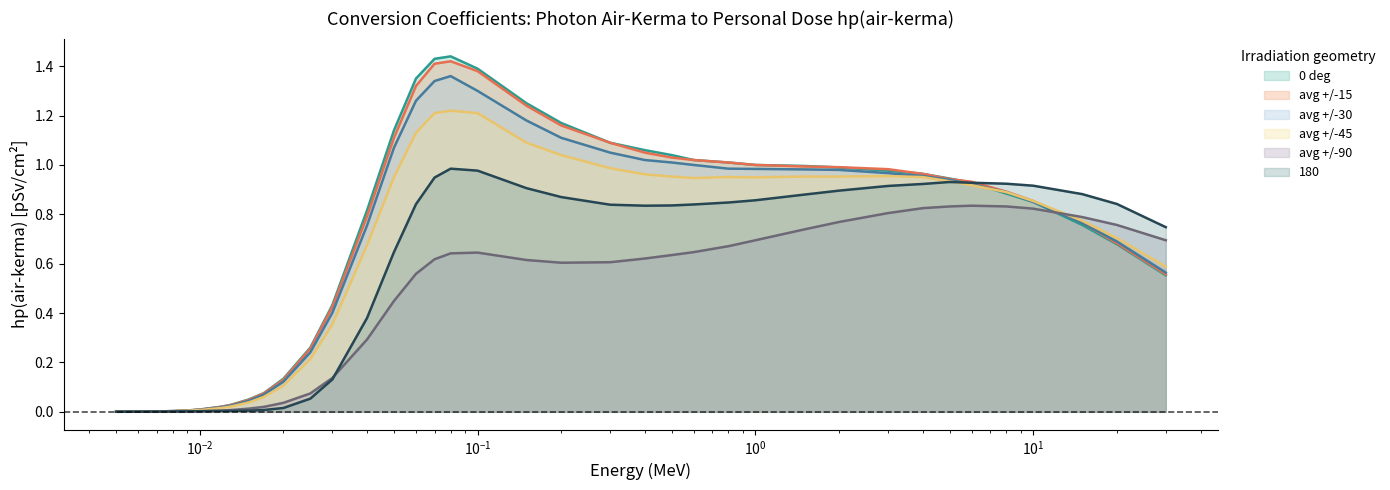

Does the chart display data point markers on the line(s)?

No